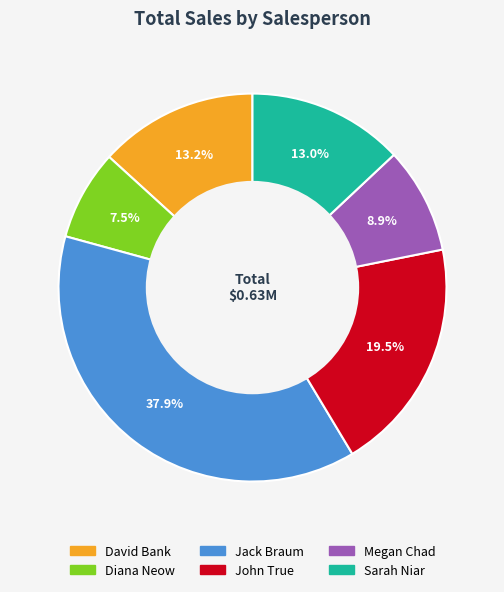

To the nearest percent, what is the combined percentage of Jack Braum and Sarah Niar?

51%